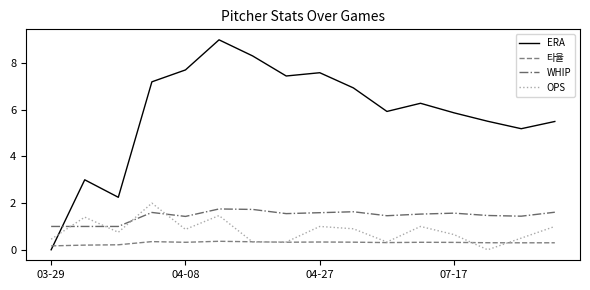

What is the minimum value for WHIP?

1.0